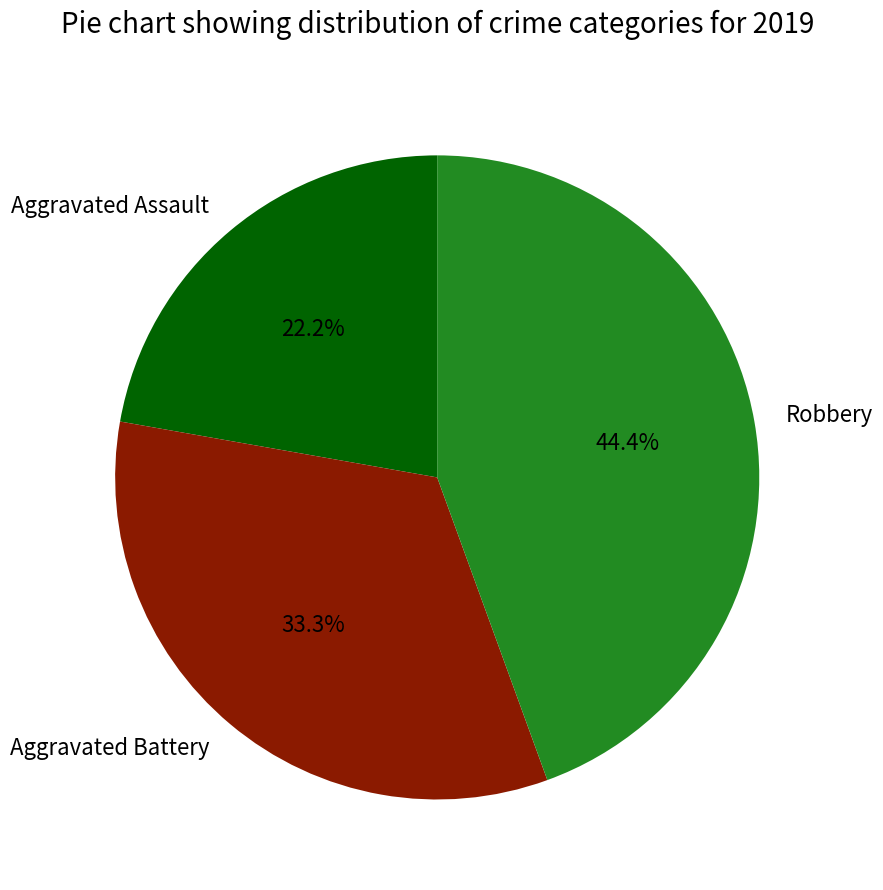

What percentage is the Robbery slice, to the nearest percent?

44%